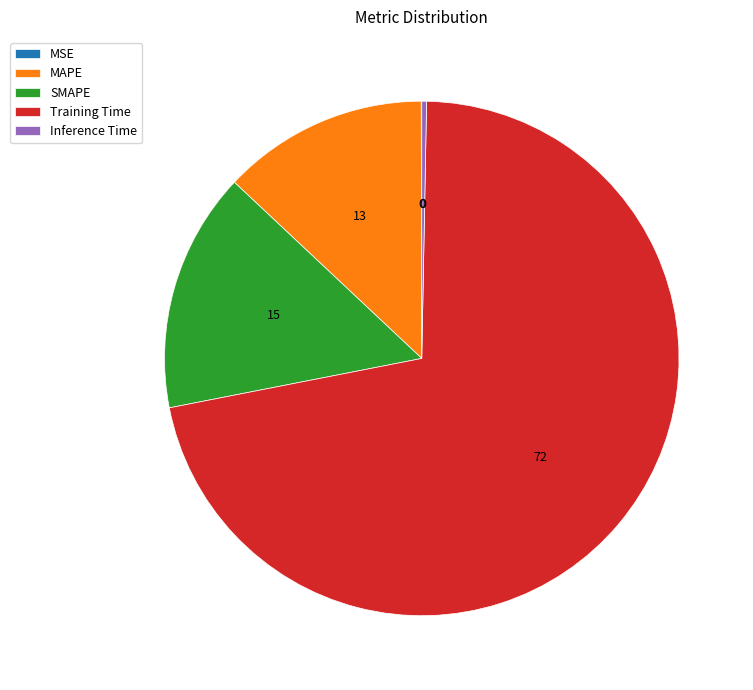

True or false: SMAPE accounts for 2% of the total.

False